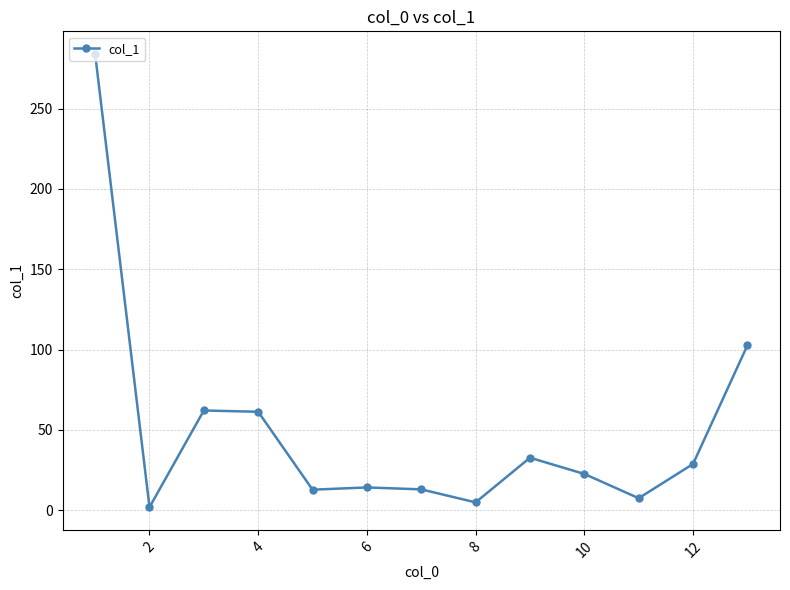

What is the difference between the maximum and minimum values?

282.1